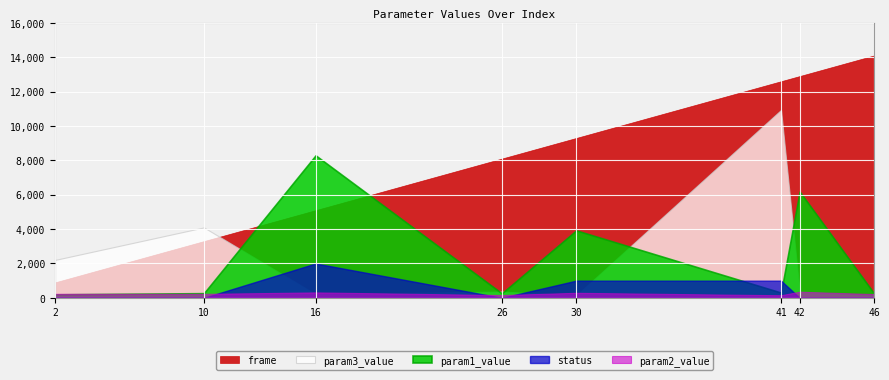

How many times do param1_value and param2_value cross each other?

1